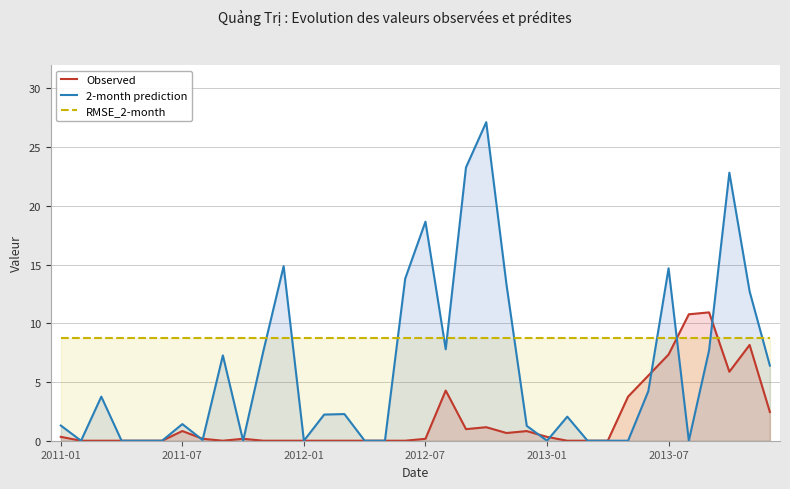

Does the chart display data point markers on the line(s)?

No